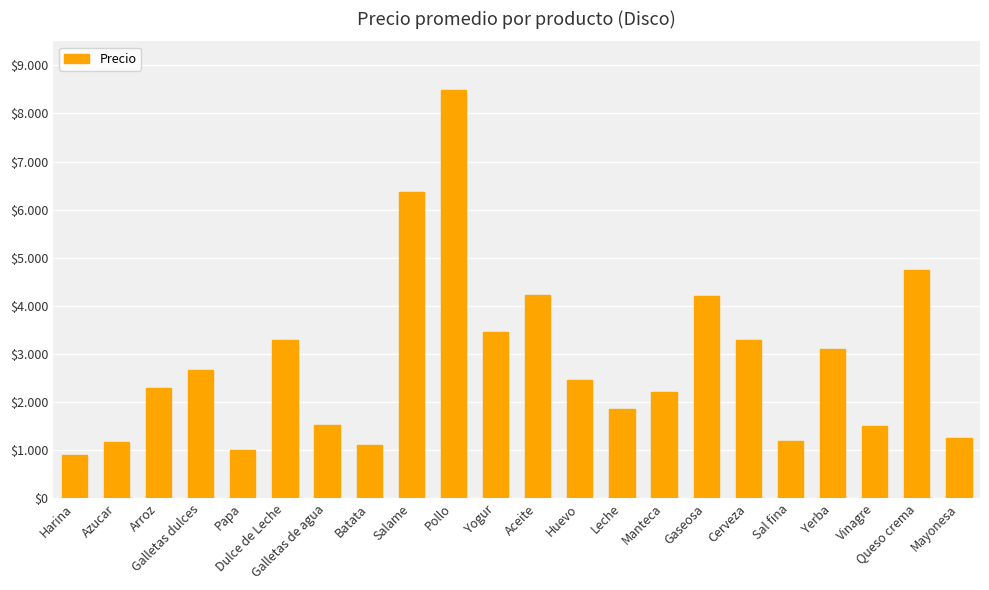

Does the chart contain any negative values?

No